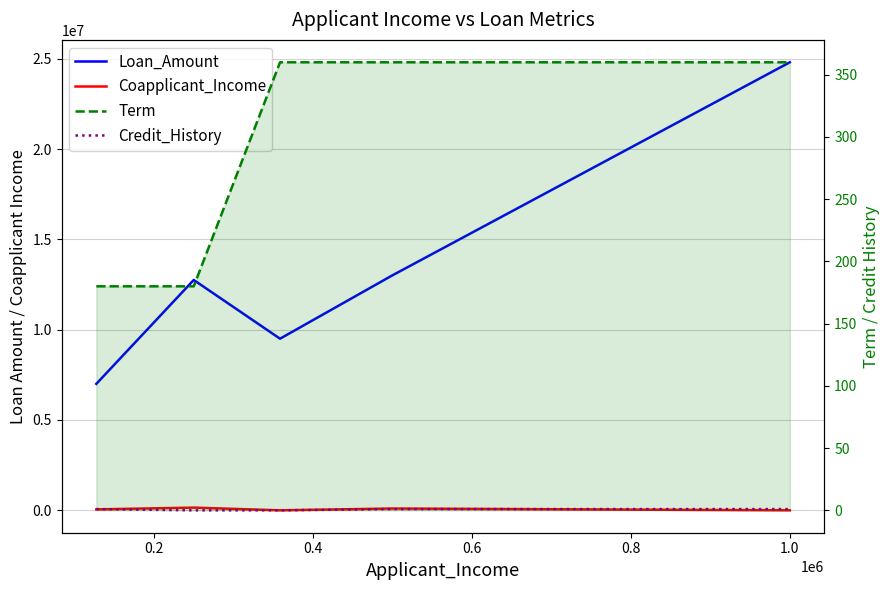

Is this an area chart (filled region under the line)?

No